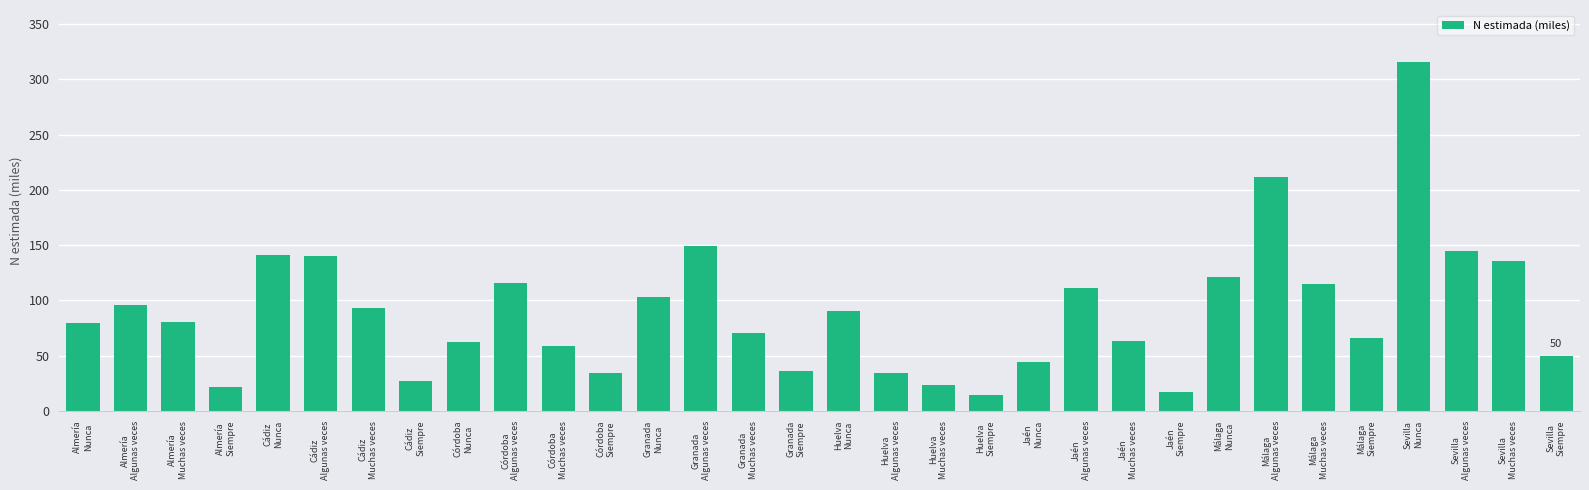

What is the change in value from Huelva
Siempre to Málaga
Siempre?

+51.2